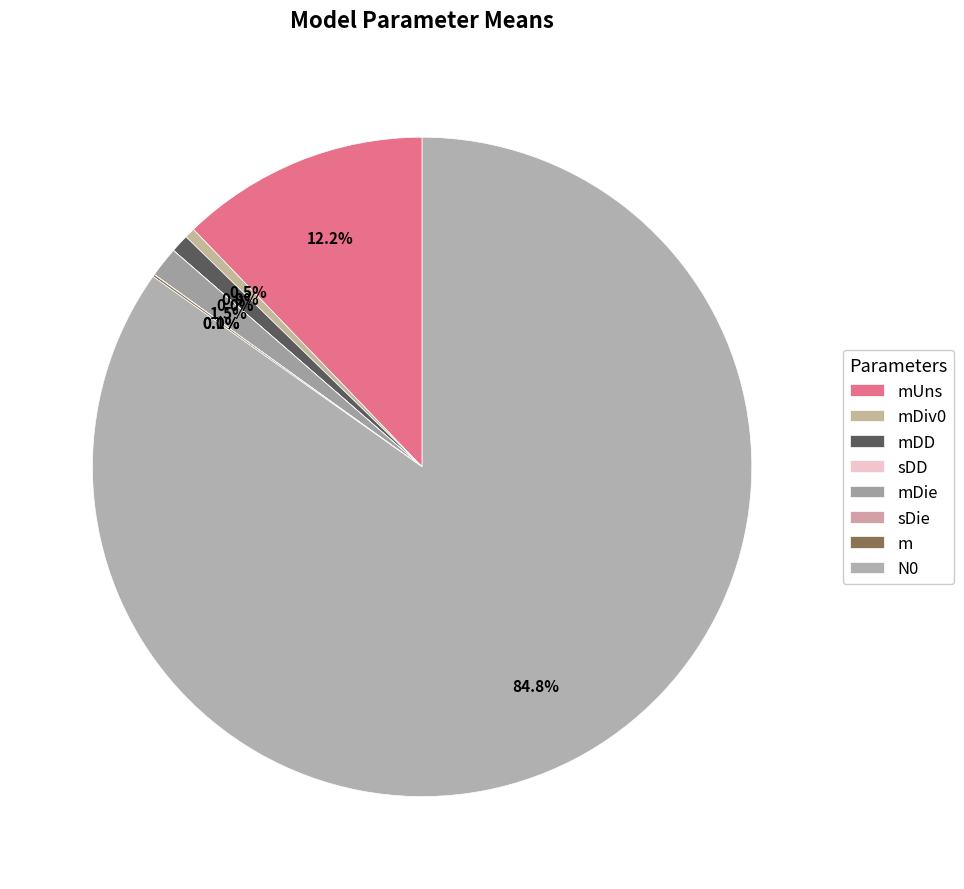

Is it true that sDD is 0% of the pie?

True